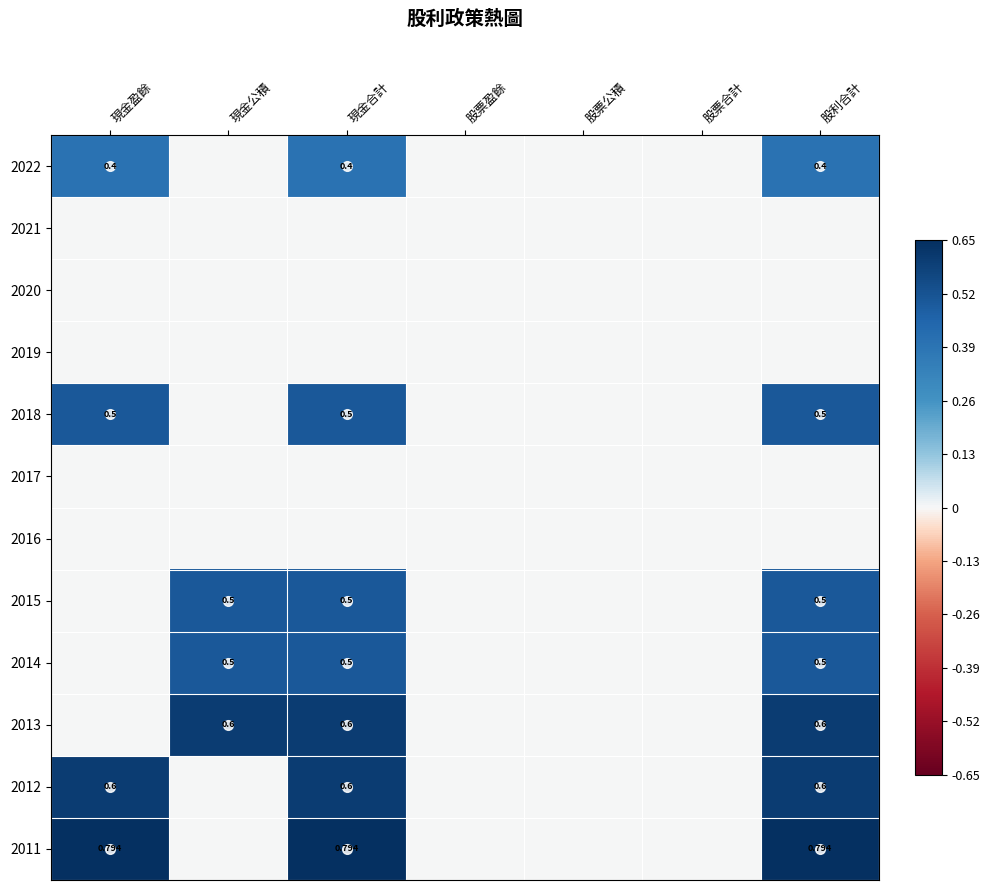

Rank the series at 股票合計 from lowest to highest value.

2022, 2021, 2020, 2019, 2018, 2017, 2016, 2015, 2014, 2013, 2012, 2011